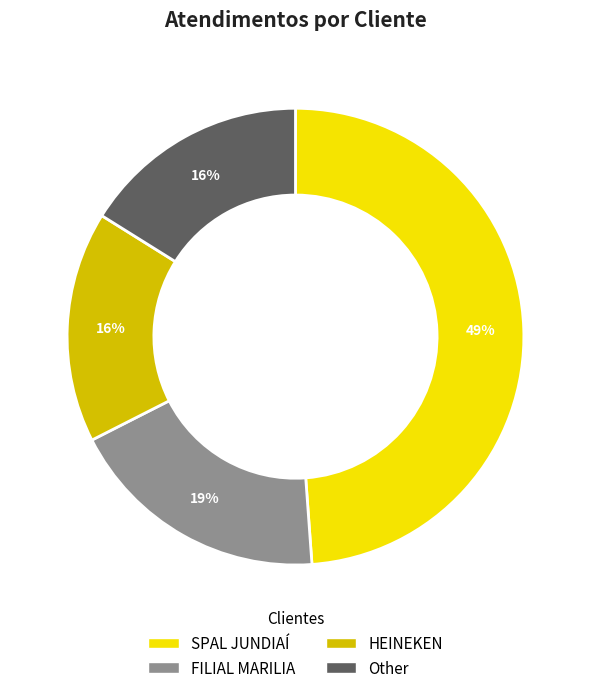

Count the number of slices in the pie.

4